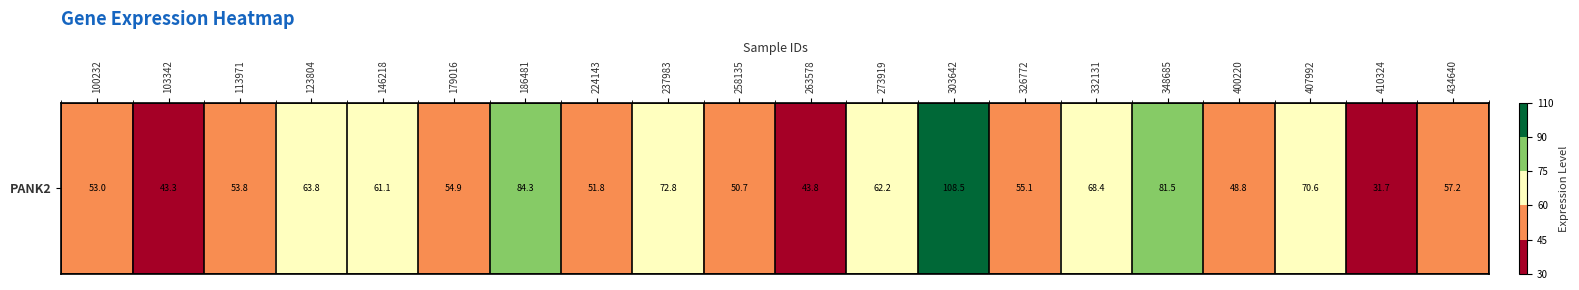

Approximately how many times larger is the value at 400220 compared to 186481?

0.6